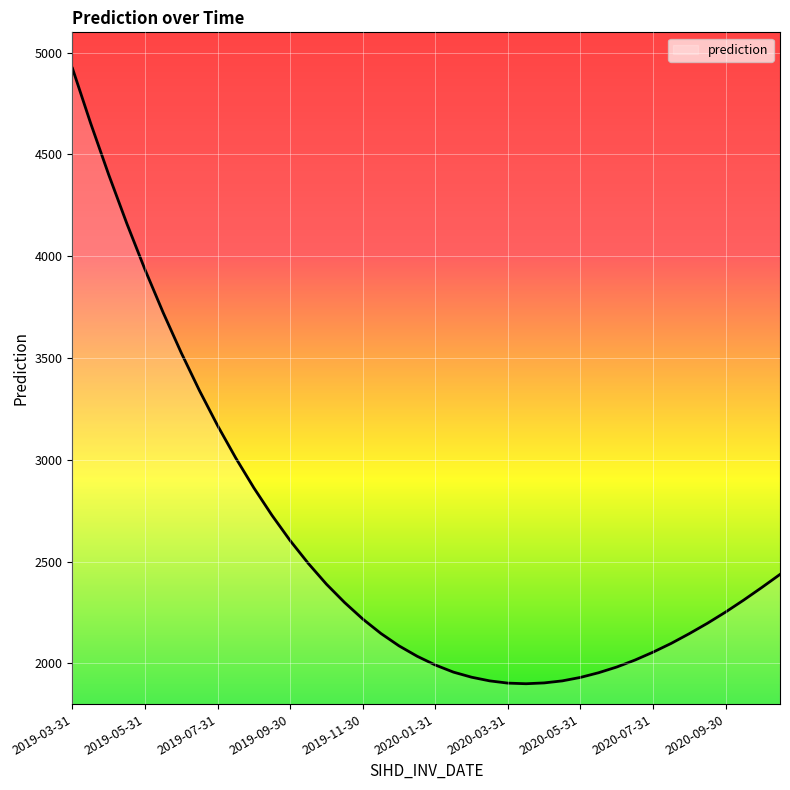

What is the difference between the maximum and minimum values?

3023